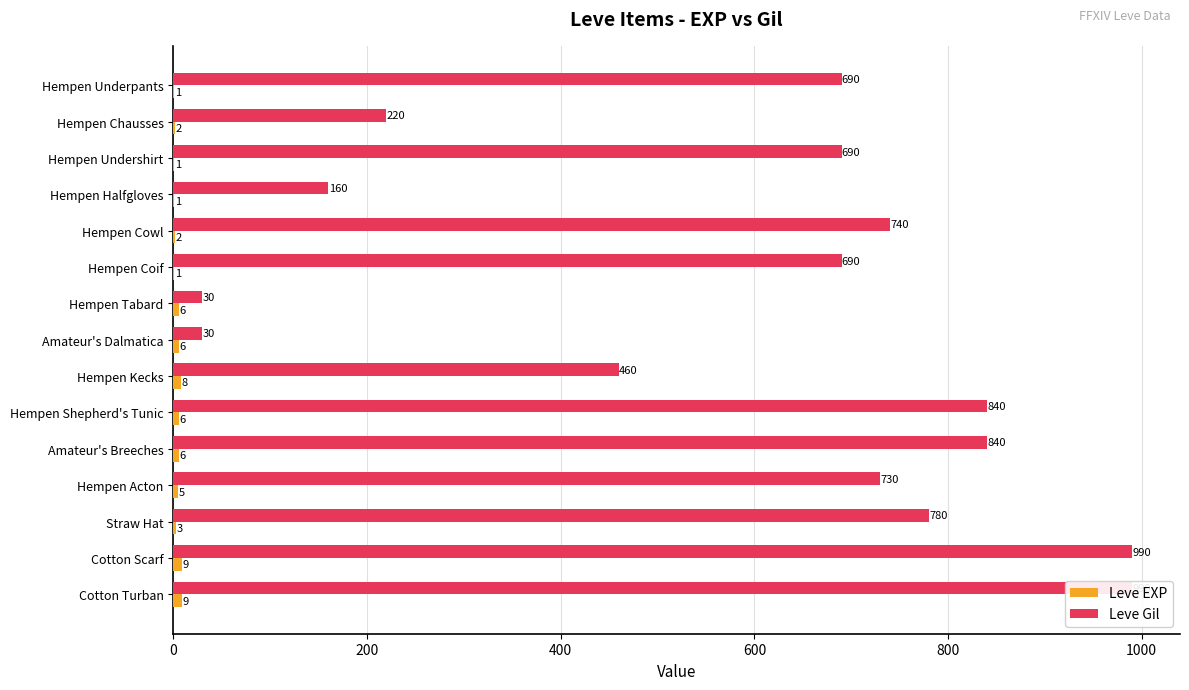

How many categories are shown in the chart?

15